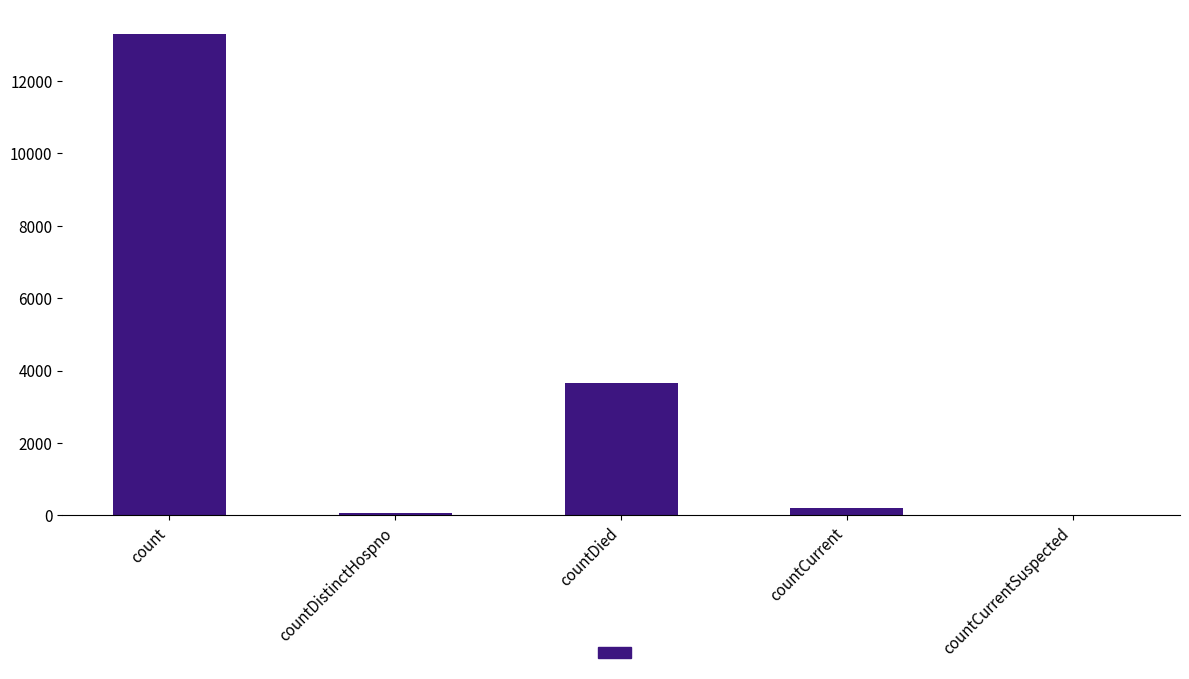

What is the approximate value at countDied?

3666